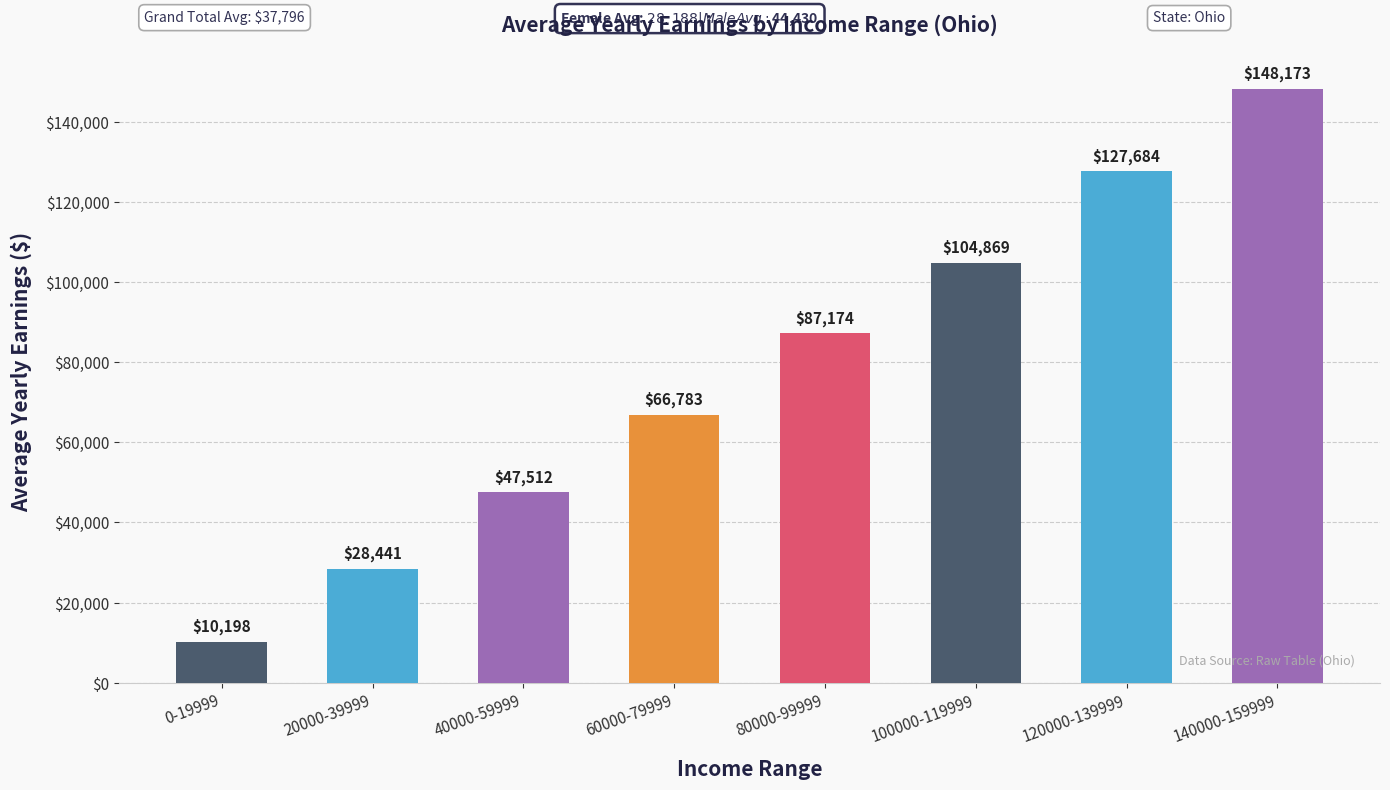

What is the value of the 2nd bar from the left?

28440.5